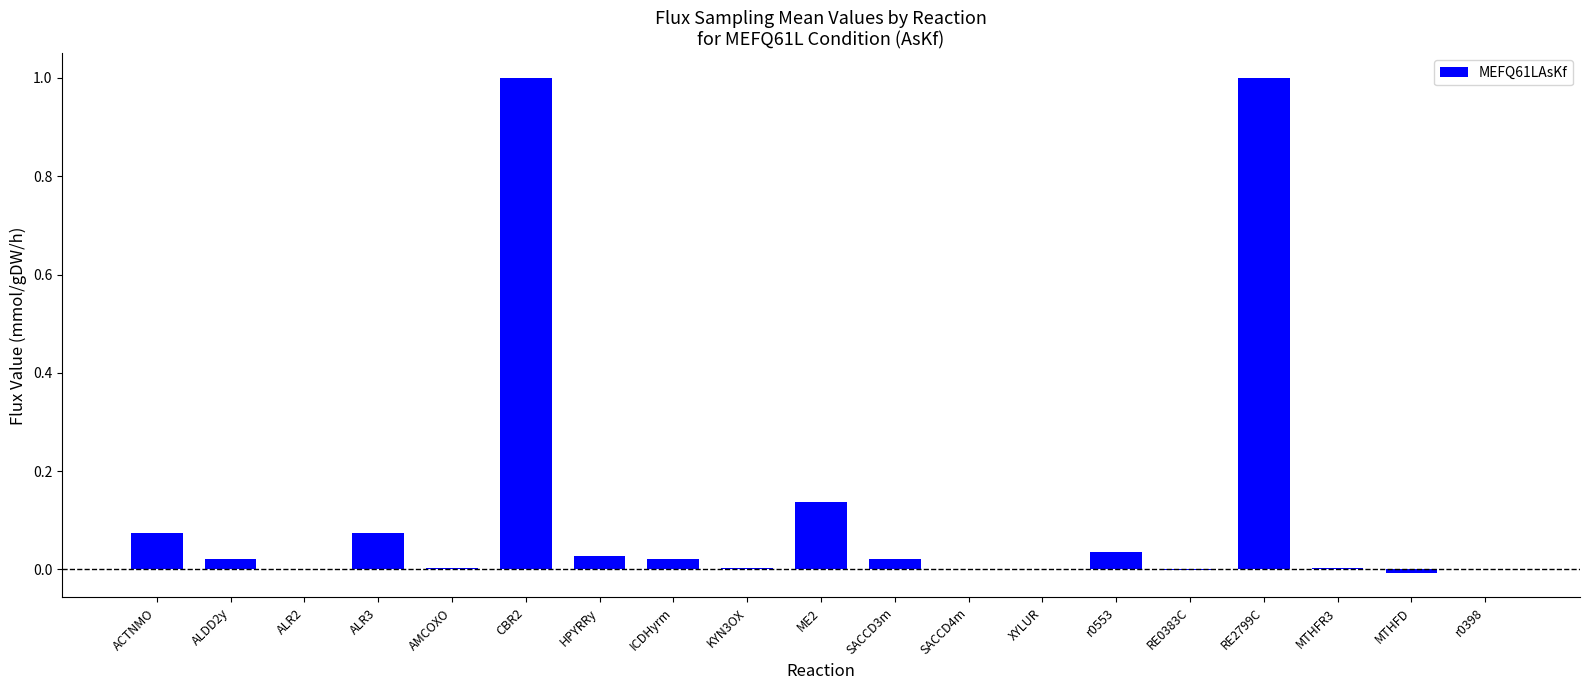

Are the bars horizontal?

No